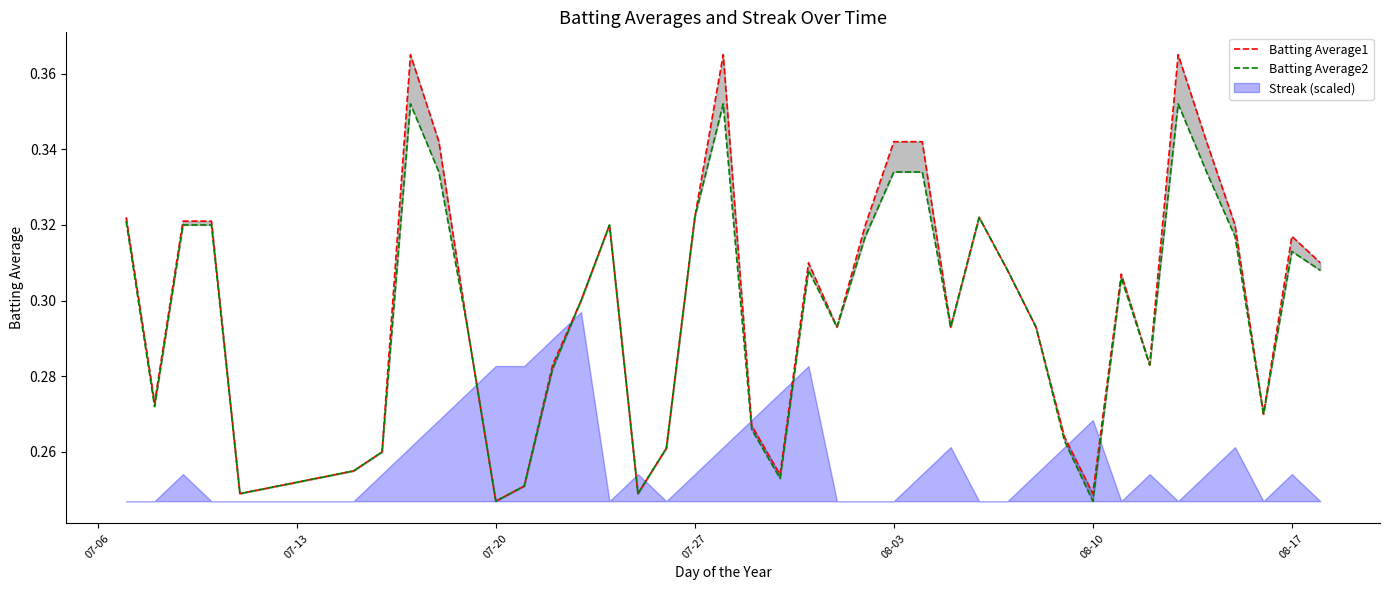

True or false: Batting Average1 and Batting Average2 intersect in this chart.

False